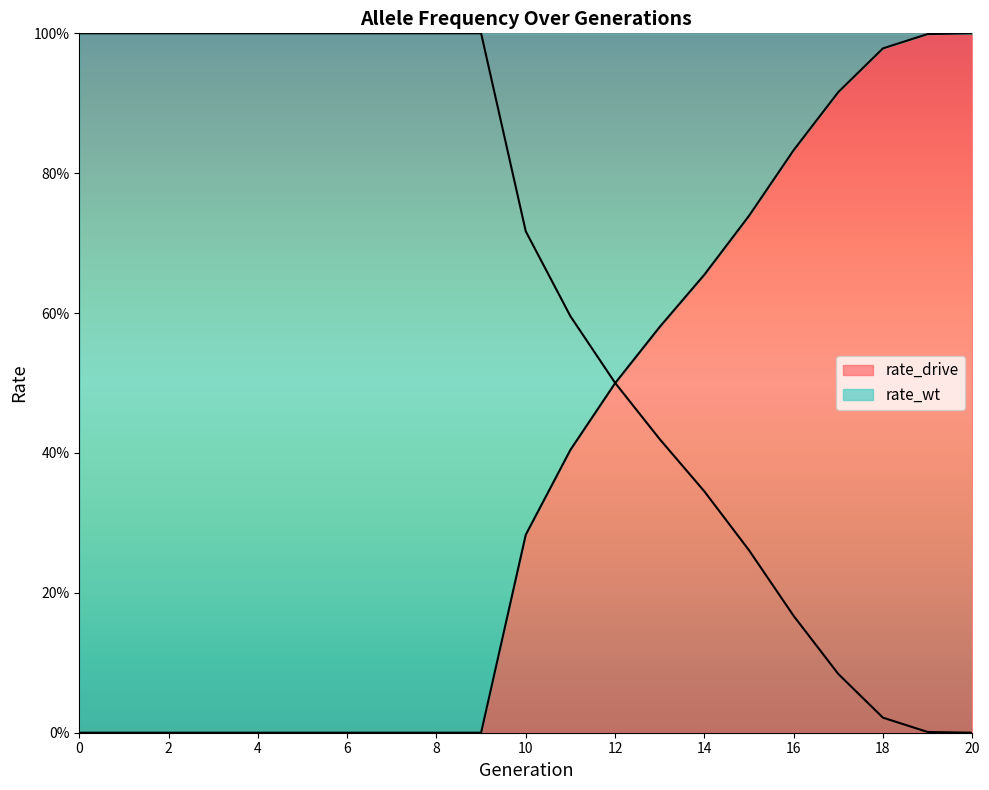

How many lines are shown in the chart?

2